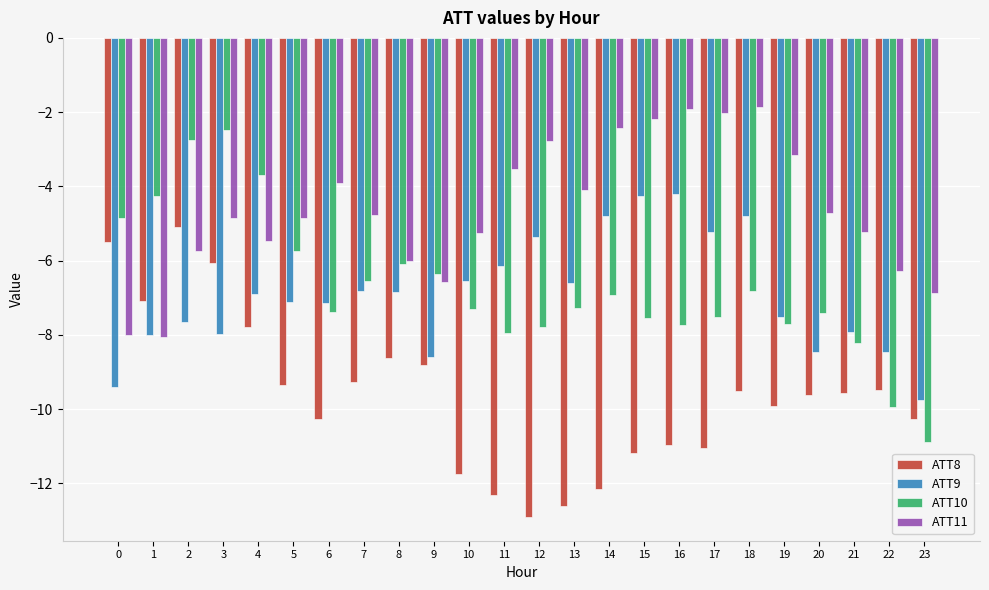

How many categories are shown in the chart?

24